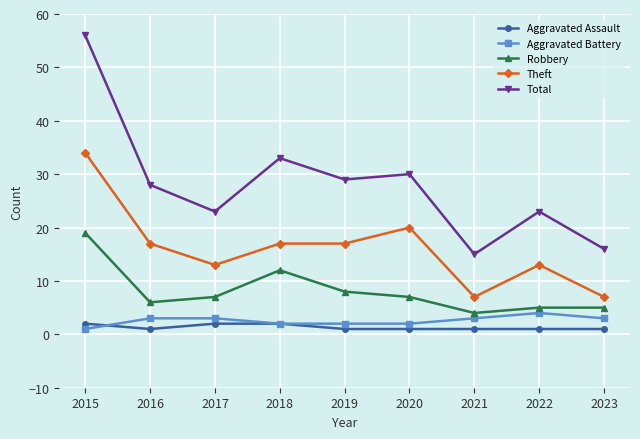

Which series has the widest spread of values?

Total